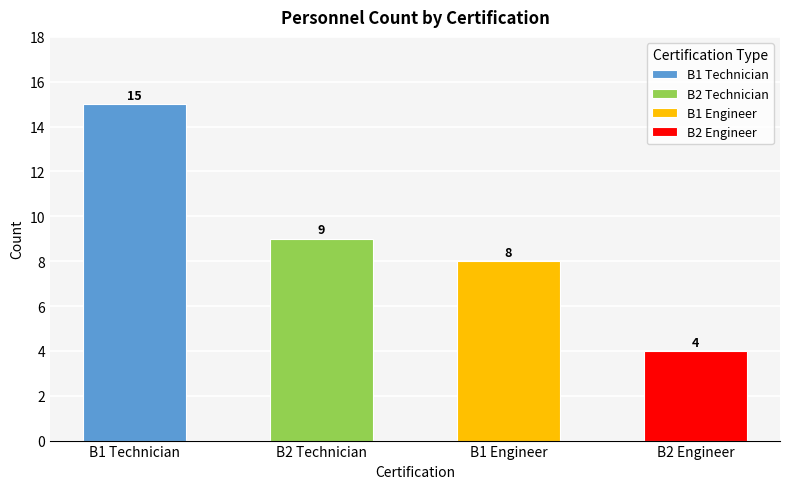

What is the sum of all values?

36